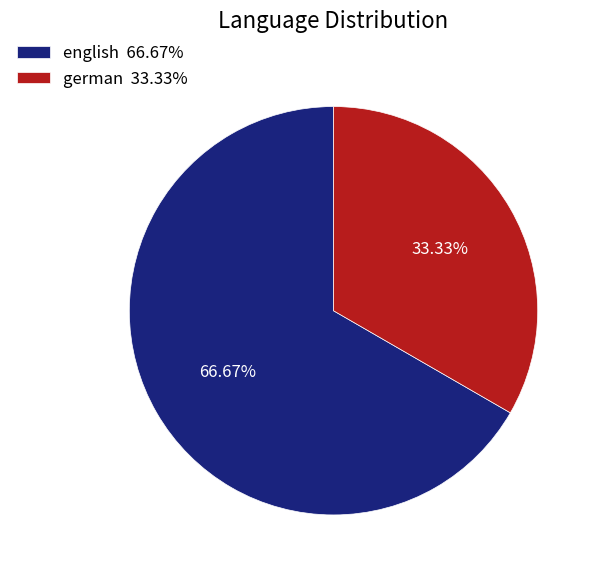

What portion of the pie excludes english?

33.3%